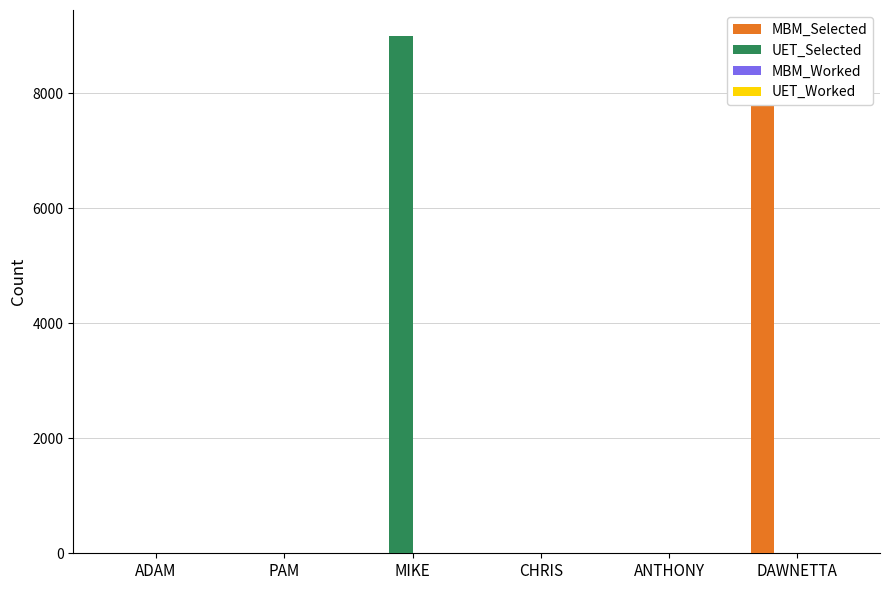

Reading right to left, transcribe all the data shown in this chart.

MBM_Selected: DAWNETTA=9002	ANTHONY=1	CHRIS=2	MIKE=5	PAM=0	ADAM=4
UET_Selected: DAWNETTA=5	ANTHONY=4	CHRIS=1	MIKE=9002	PAM=3	ADAM=0
MBM_Worked: DAWNETTA=0	ANTHONY=0	CHRIS=0	MIKE=0	PAM=0	ADAM=0
UET_Worked: DAWNETTA=0	ANTHONY=0	CHRIS=0	MIKE=0	PAM=0	ADAM=0